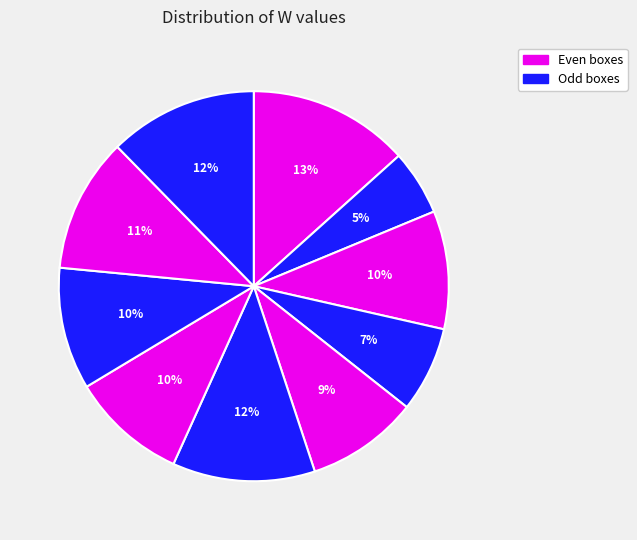

How many segments does this pie chart have?

10